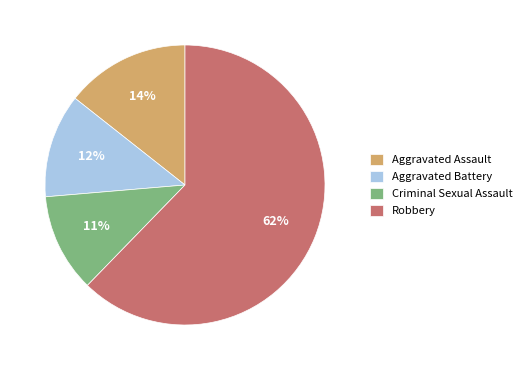

To the nearest percent, what is the difference between the Robbery and Aggravated Assault slice percentages?

48%